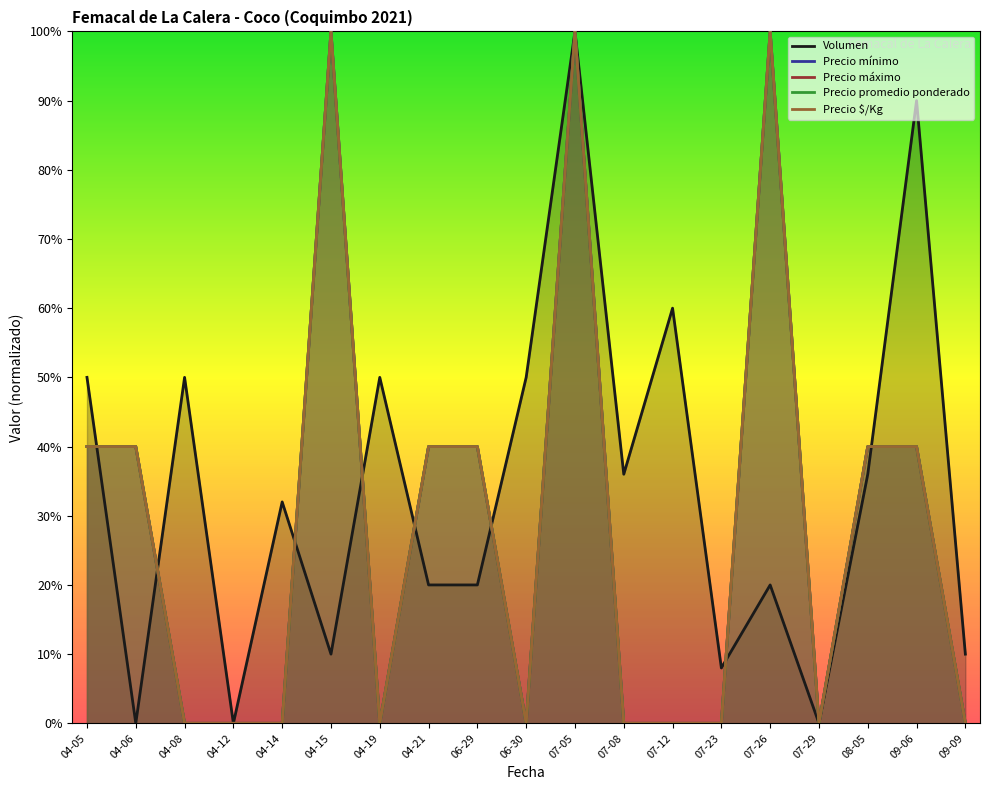

Does the chart have visible grid lines?

No